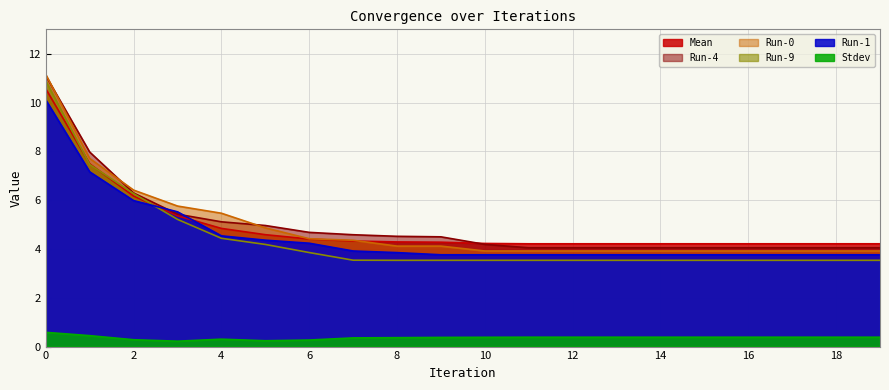

True or false: Run-0 has more than 1 interior local peaks.

False